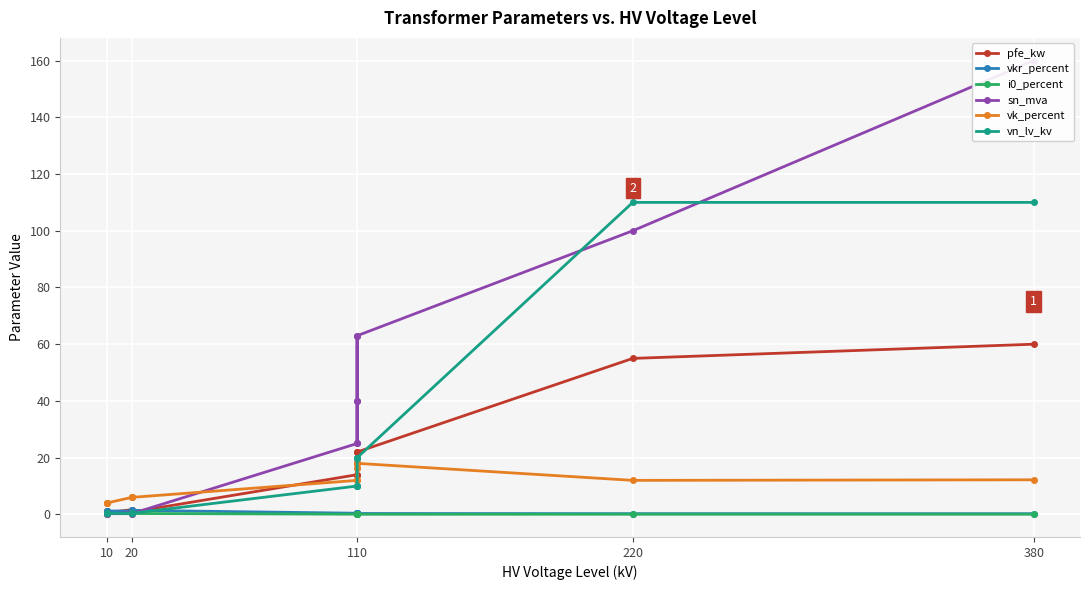

How many values in the pfe_kw series exceed 14?

6